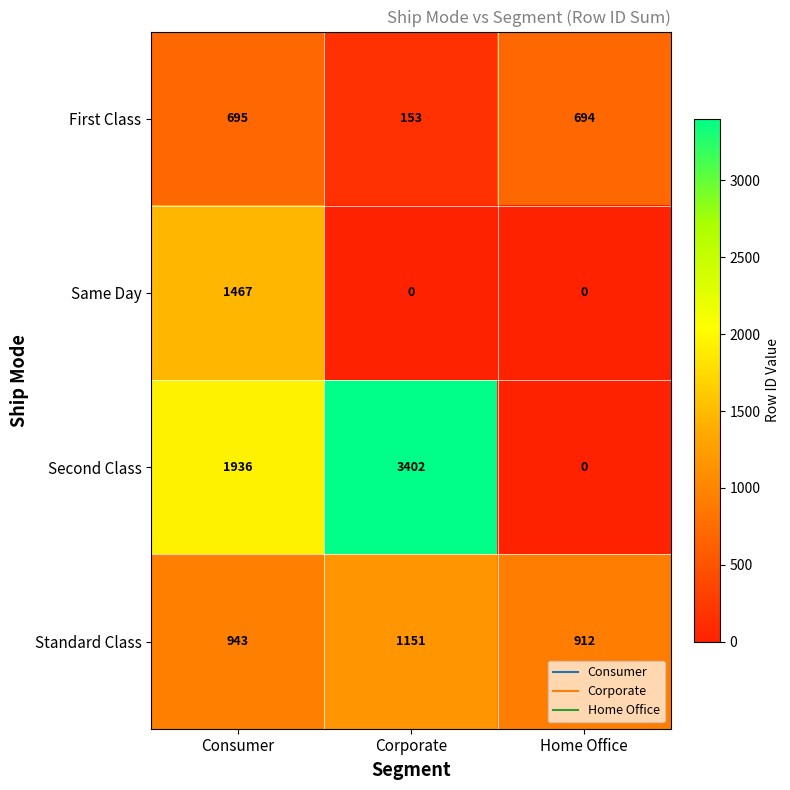

The value of Same Day at Consumer is 808. True or false?

False